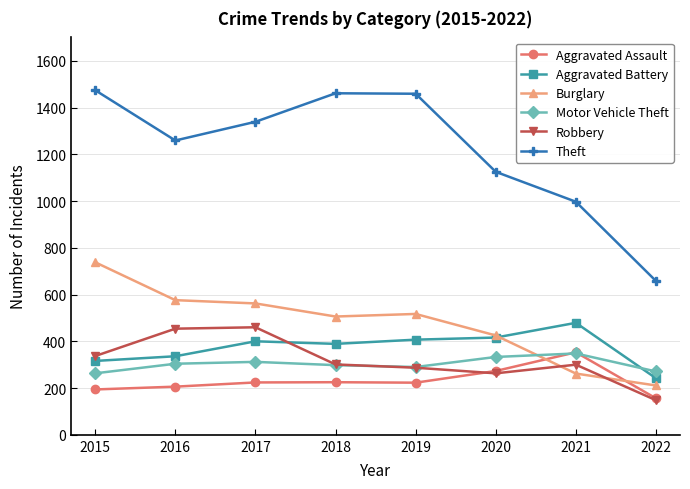

How many times do Burglary and Robbery cross each other?

2